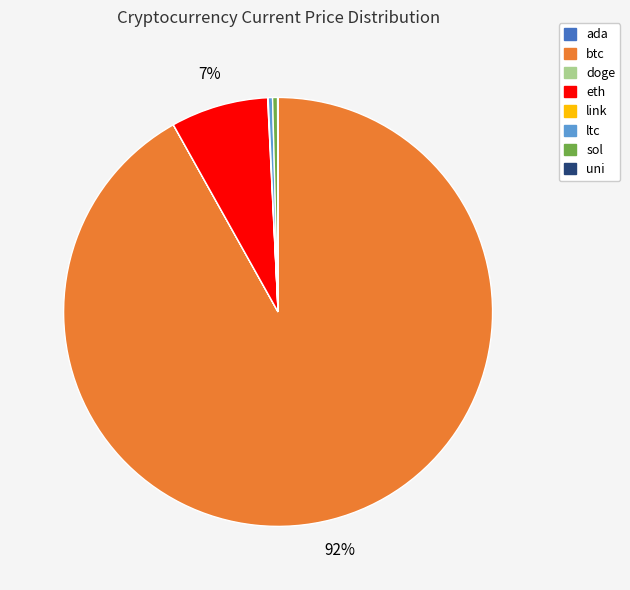

What is the largest slice in the pie chart?

btc